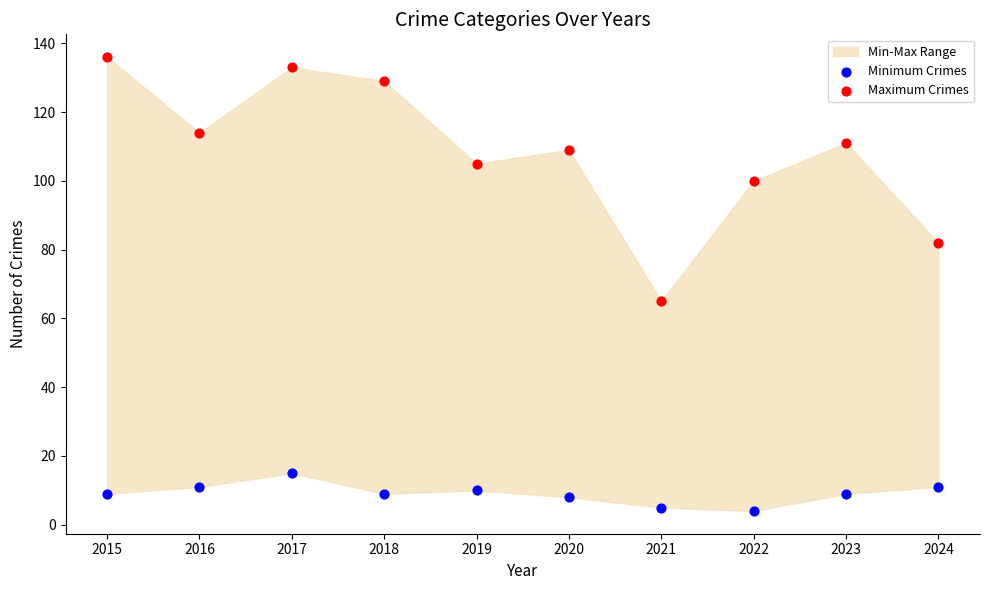

Which series contains the highest Y value?

Maximum Crimes